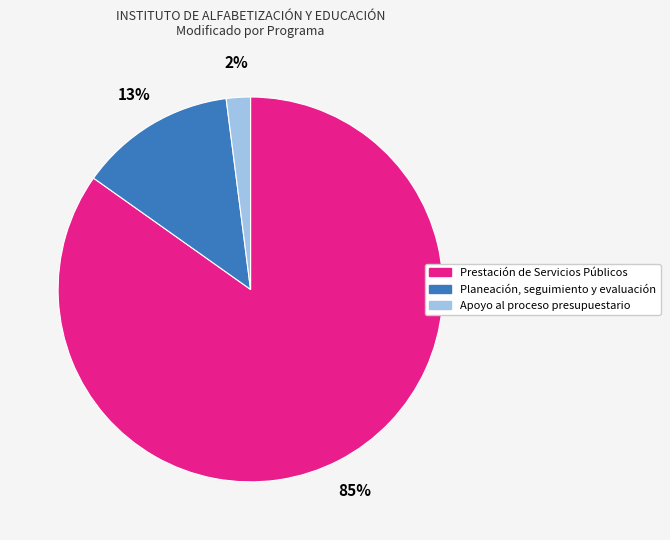

Which slice is the largest?

Prestación de Servicios Públicos